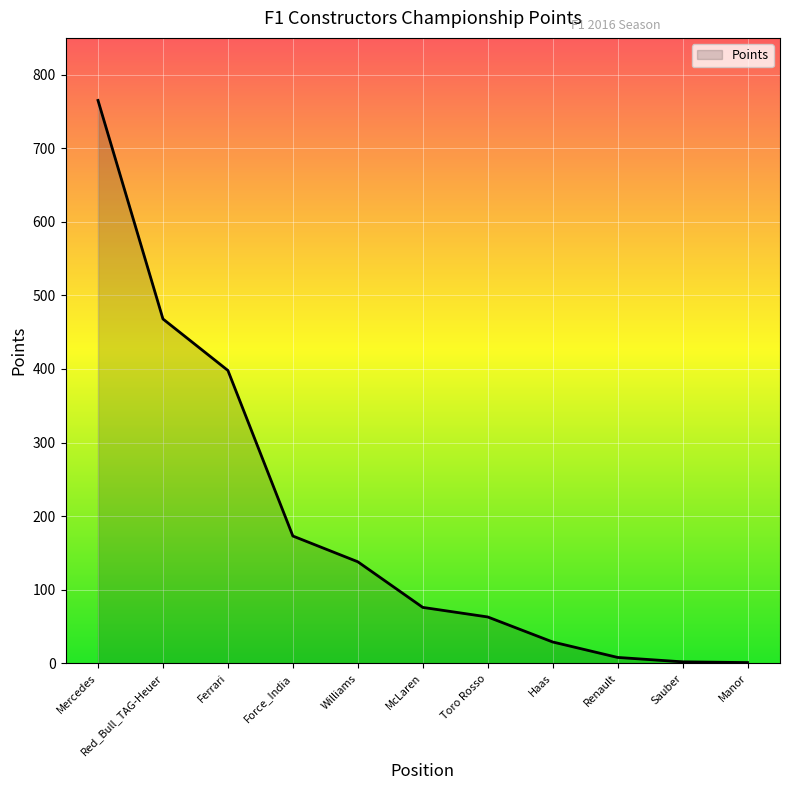

What is the maximum value shown in the chart?

765